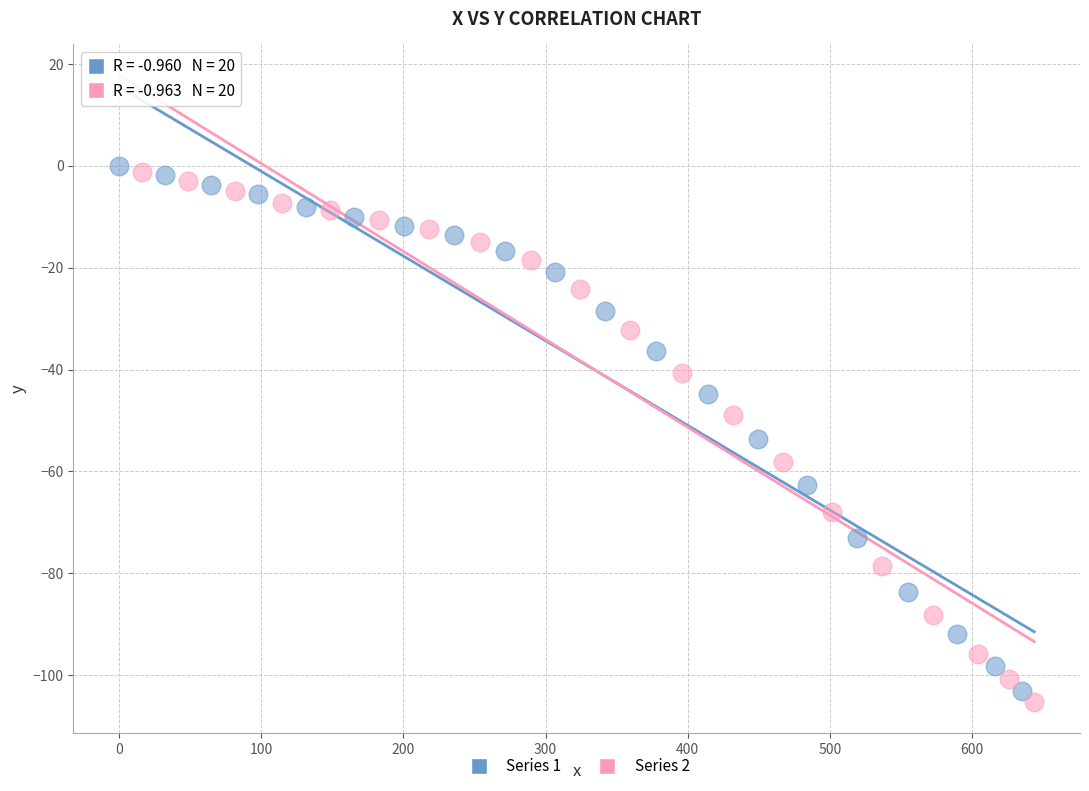

Which series has the largest Y range (max minus min)?

Series 2